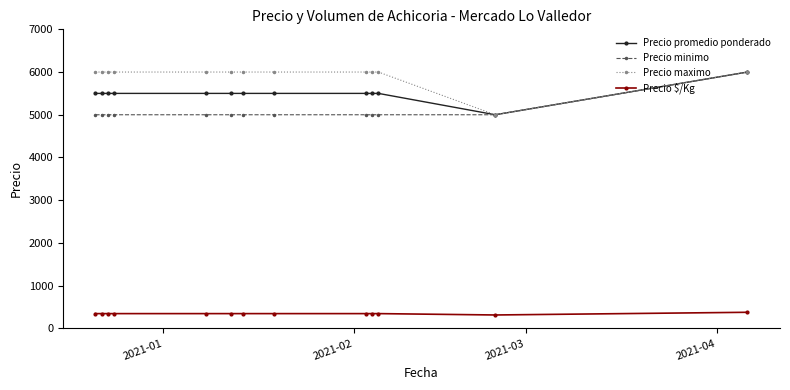

Reading right to left, extract all data points from this chart.

Precio promedio ponderado: 6000	5000	5500	5500	5500	5500	5500	5500	5500	5500	5500	5500	5500
Precio minimo: 6000	5000	5000	5000	5000	5000	5000	5000	5000	5000	5000	5000	5000
Precio maximo: 6000	5000	6000	6000	6000	6000	6000	6000	6000	6000	6000	6000	6000
Precio $/Kg: 375	312	344	344	344	344	344	344	344	344	344	344	344